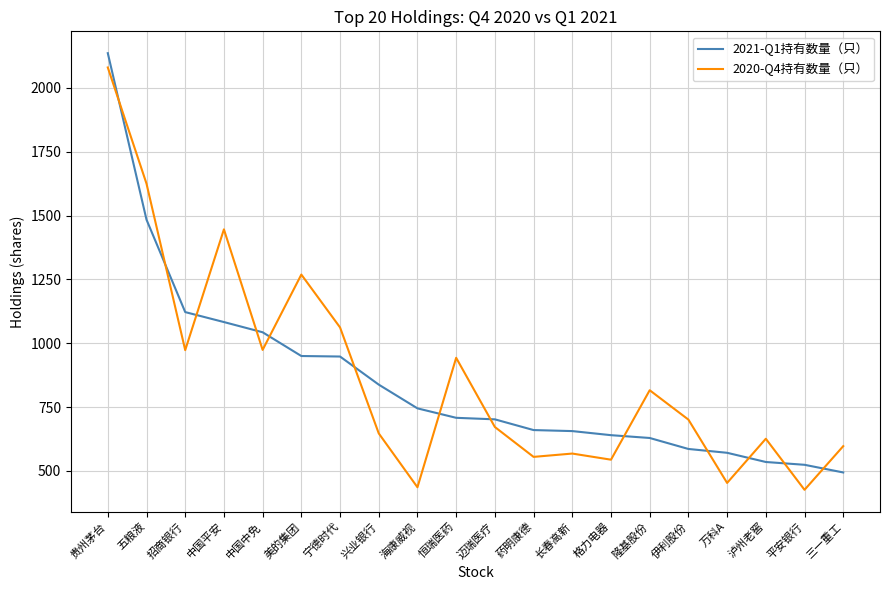

Between 五粮液 and 泸州老窖, which series saw the biggest shift?

2020-Q4持有数量（只）